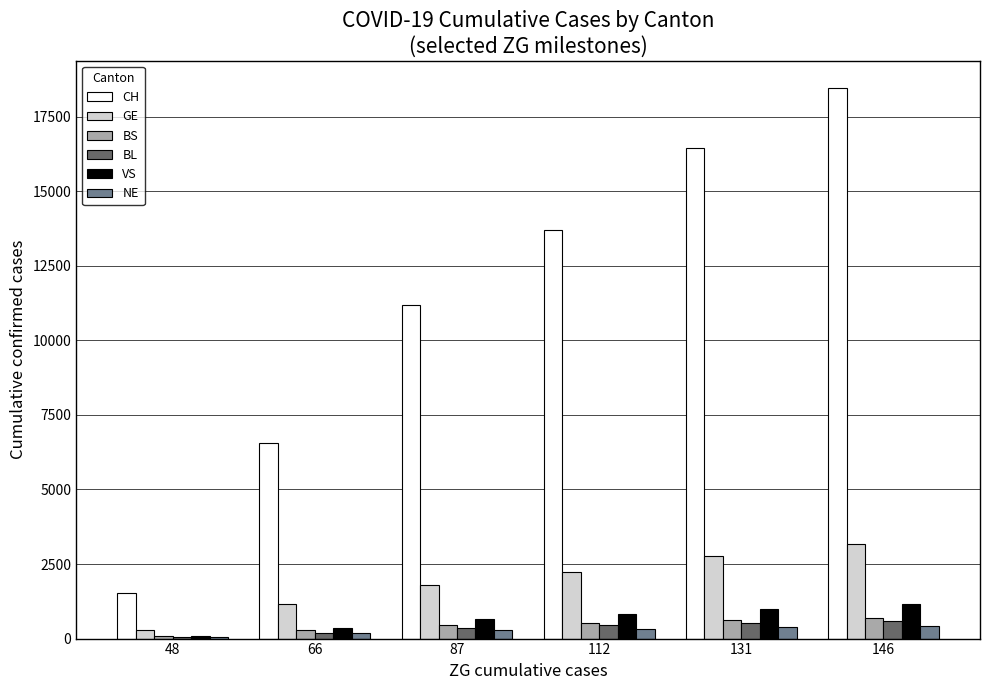

How many groups of bars are there?

6